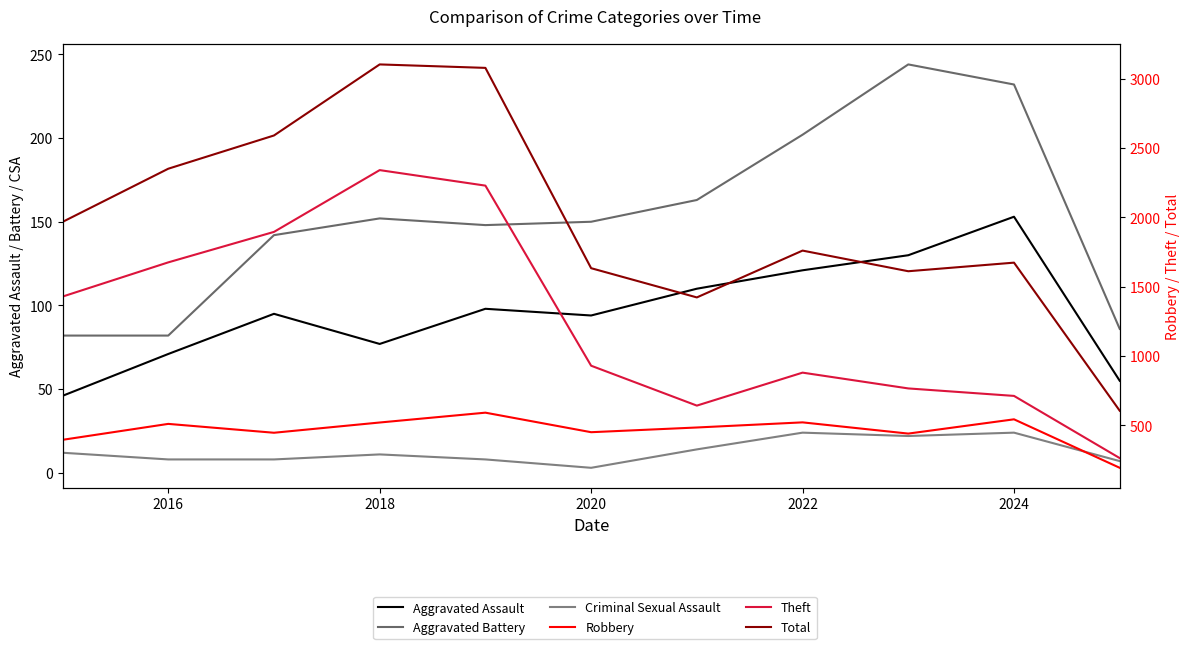

Which series has the largest total across all categories?

Total